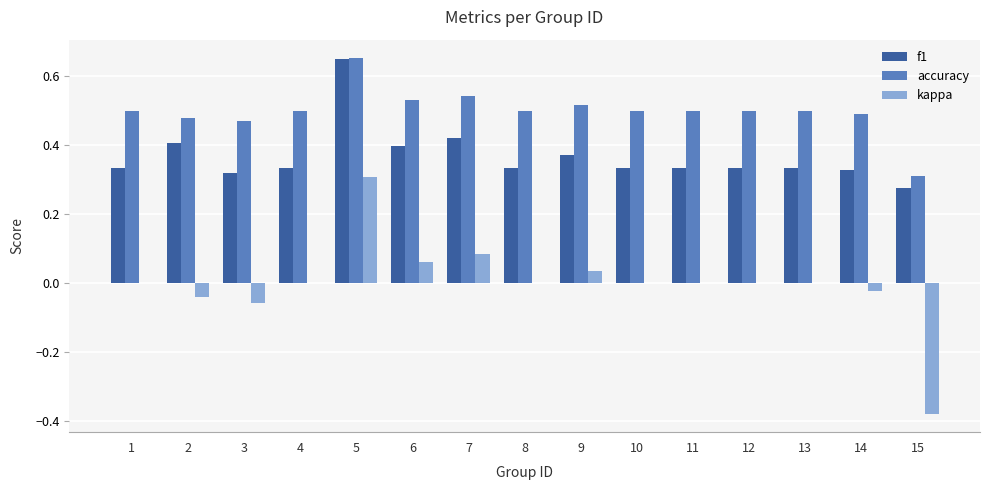

Which series changed the most between 5 and 10?

f1